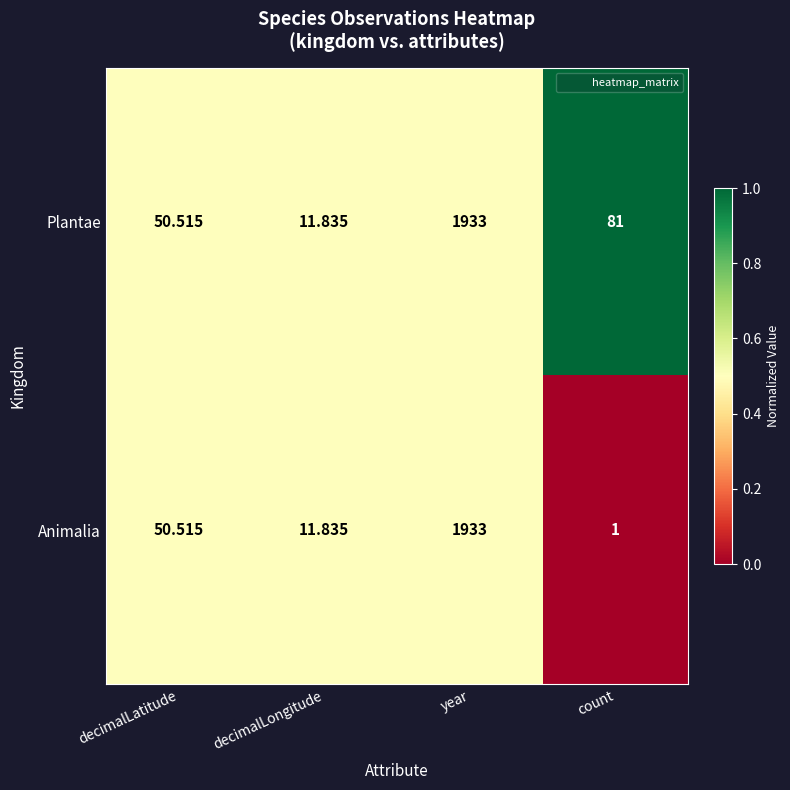

At which label is Plantae closest to 972?

count